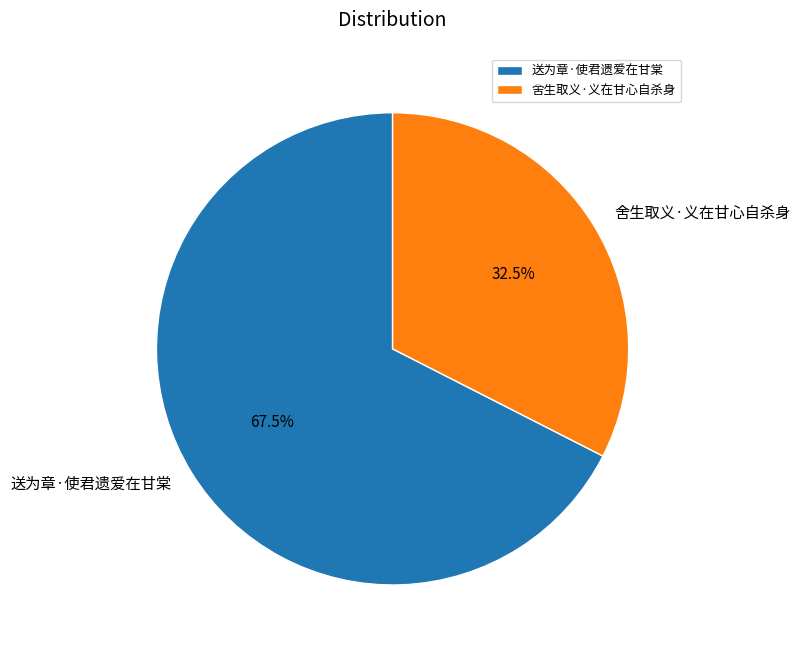

Between 送为章·使君遗爱在甘棠 and 舍生取义·义在甘心自杀身, which is larger?

送为章·使君遗爱在甘棠